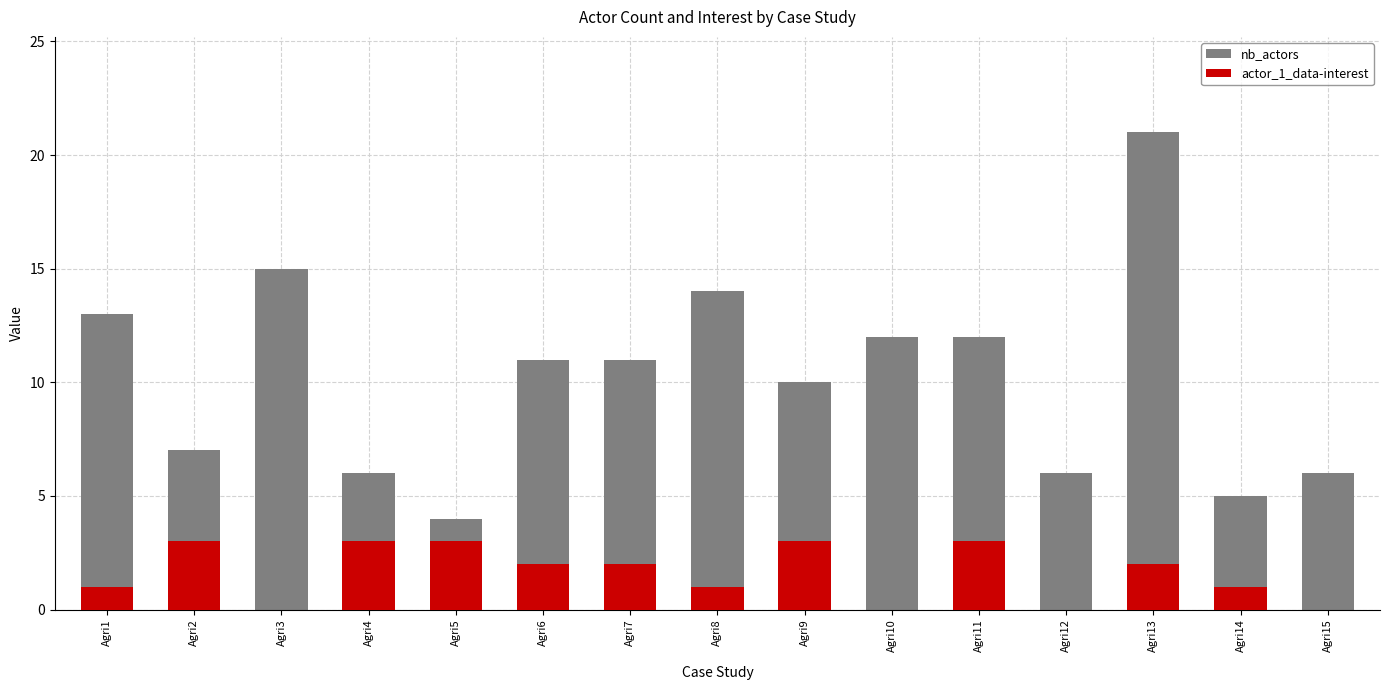

Reading left to right, extract all data points from this chart.

nb_actors: 13	7	15	6	4	11	11	14	10	12	12	6	21	5	6
actor_1_data-interest: 1	3	0	3	3	2	2	1	3	0	3	0	2	1	0